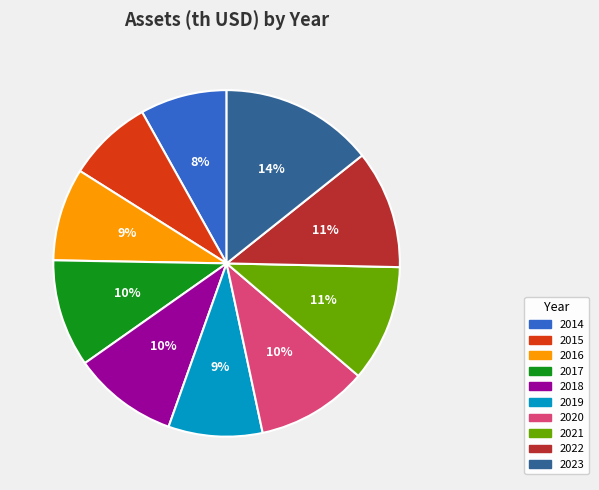

Is there any slice that represents more than half of the pie?

No